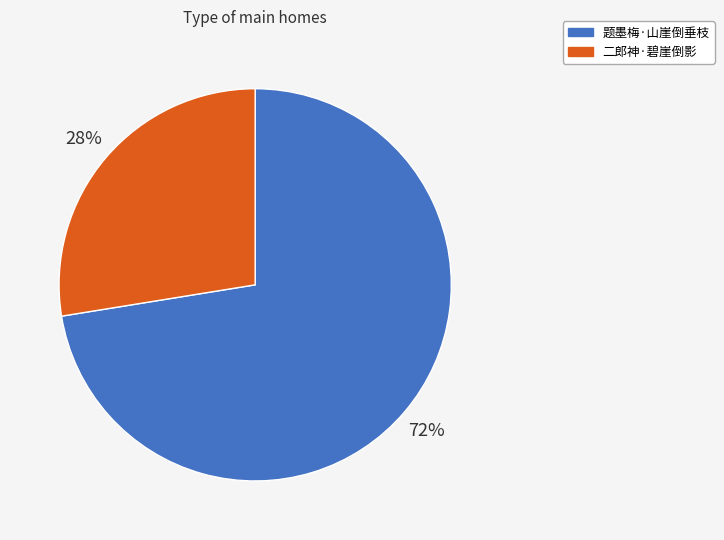

Count the number of slices in the pie.

2